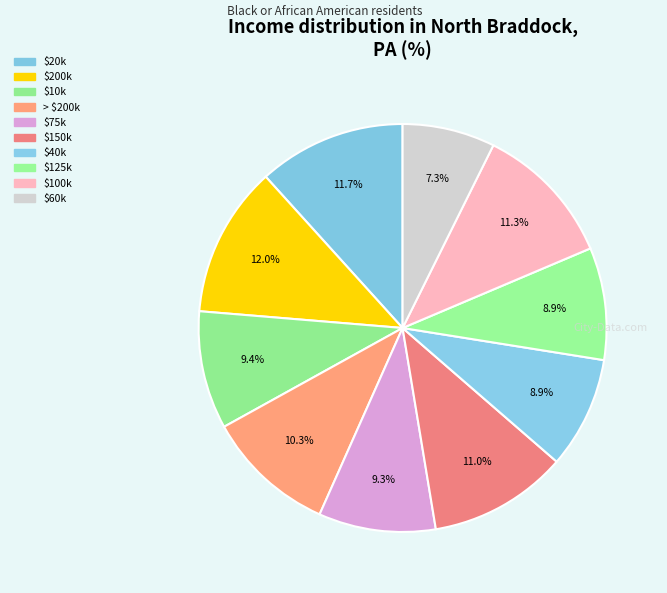

To the nearest percent, what is the difference between the largest and smallest slice percentages?

5%